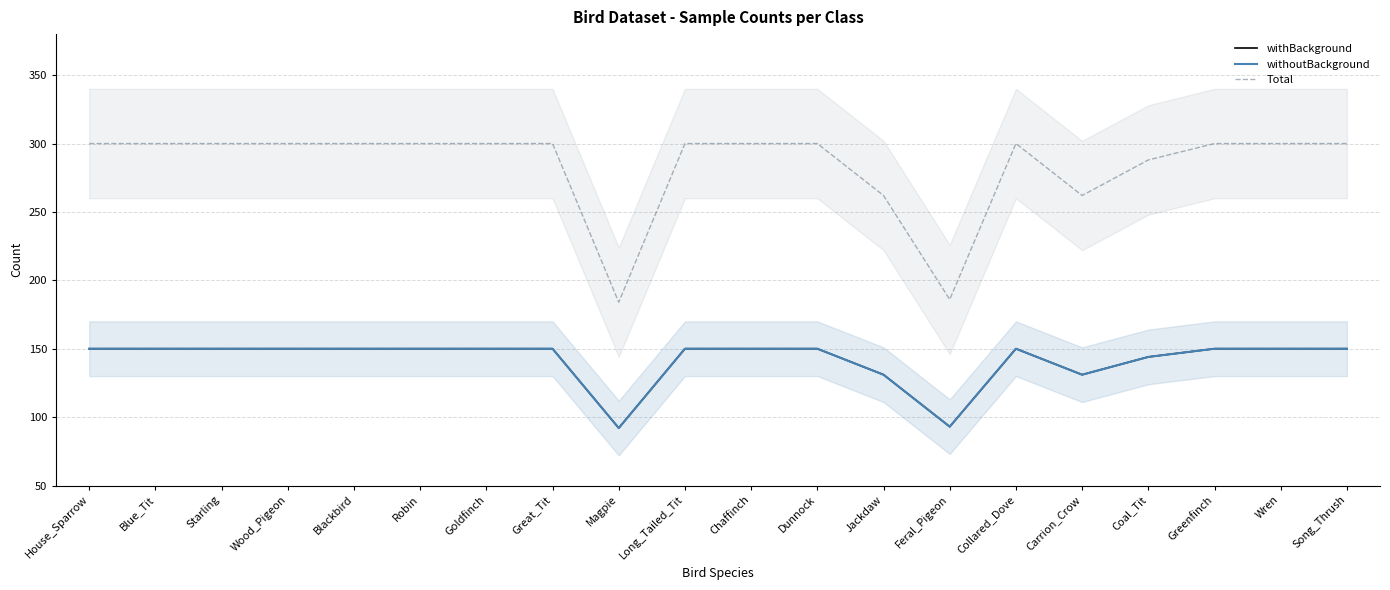

Is it true that withoutBackground equals 150 at Song_Thrush?

True